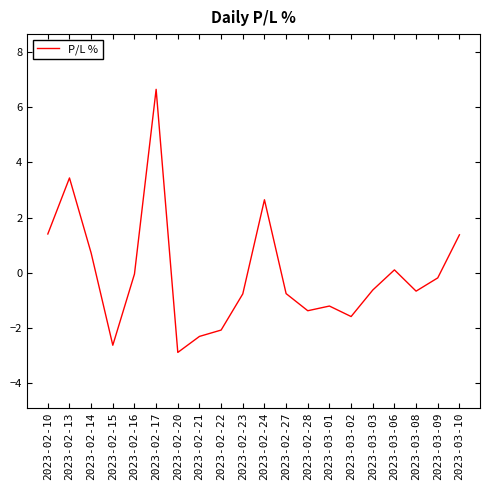

At which label does the data first exceed 0?

2023-02-10